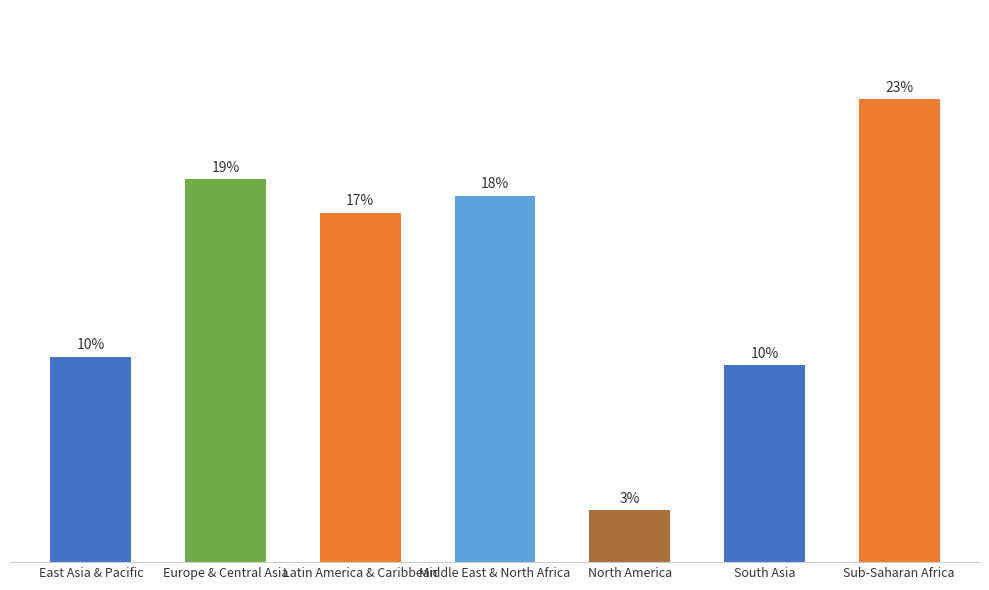

Does the chart contain any negative values?

No